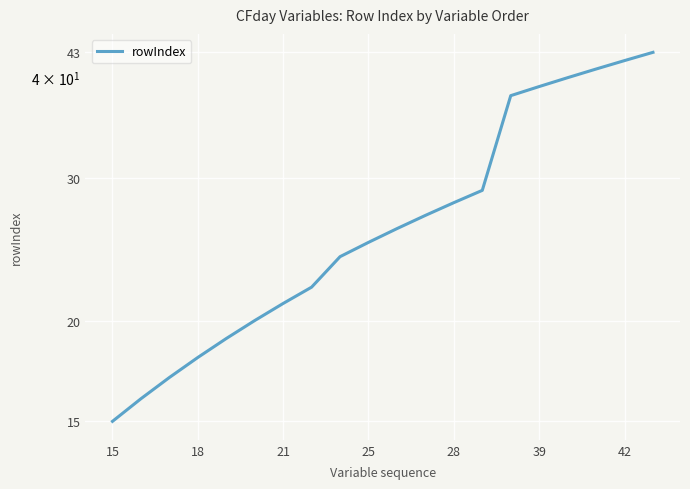

What is the label of the 7th point from the right?

13